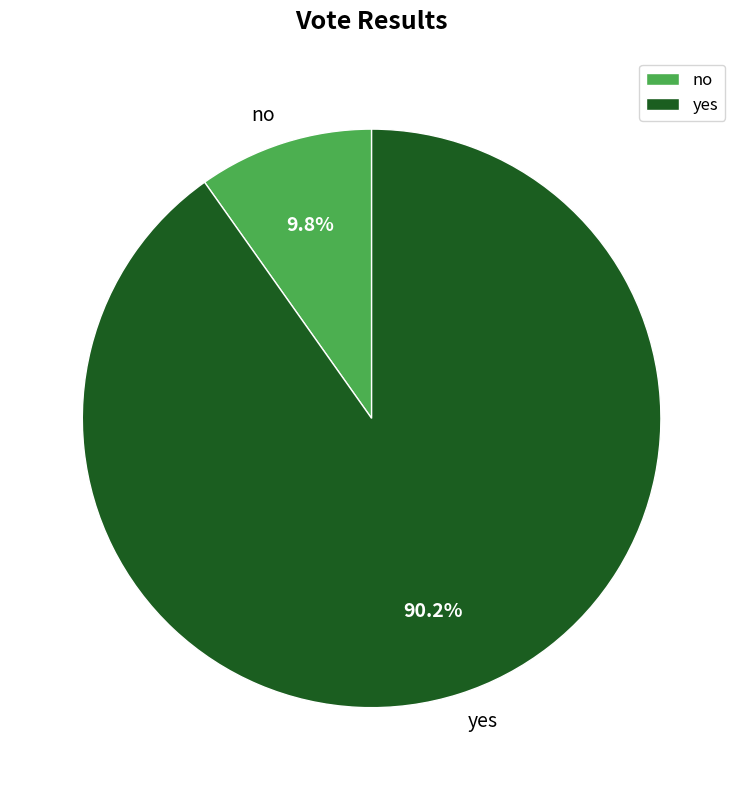

To the nearest percent, what percentage of the pie is no?

10%